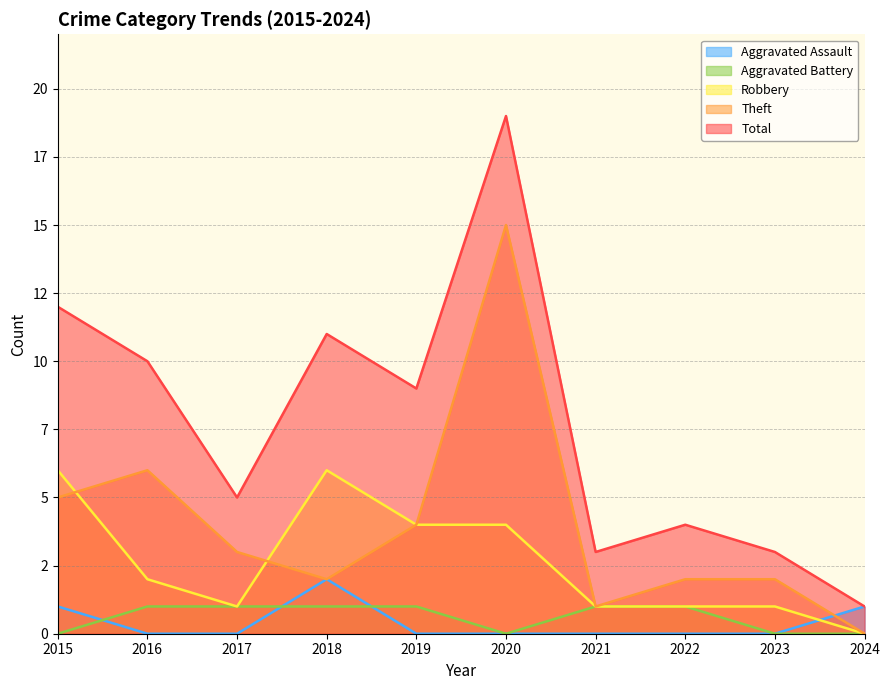

What is the difference between the highest and lowest values at 2016?

10